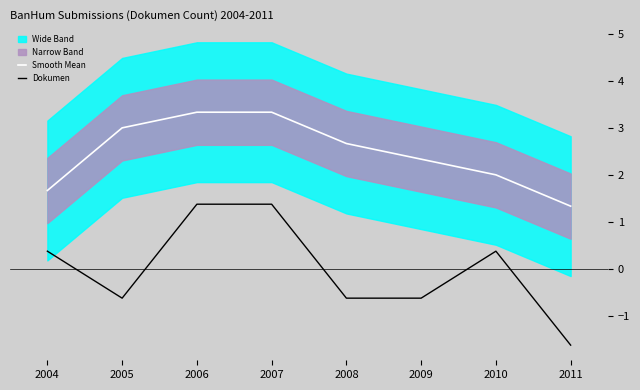

Which series has the largest total across all categories?

Smooth Mean